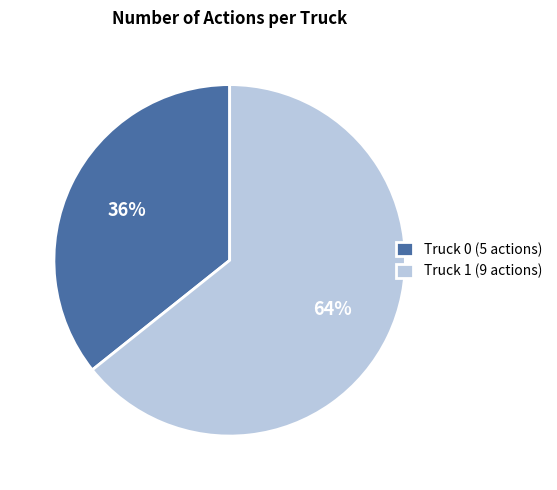

Which has a higher value, Truck 0 or Truck 1?

Truck 1